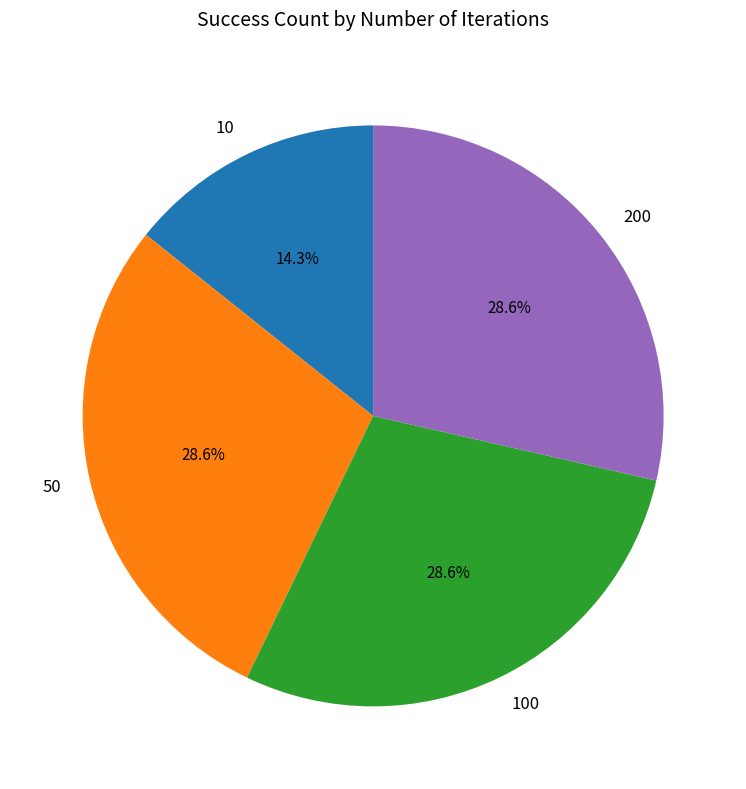

Does 50 represent more than half of the total?

No